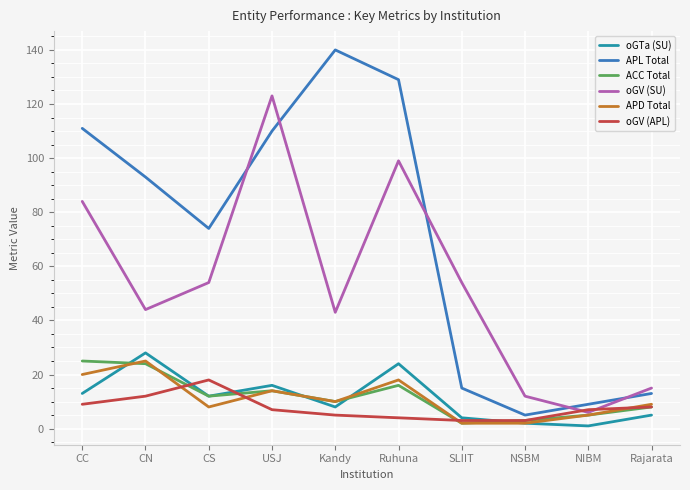

What are all the series names shown in the legend?

oGTa (SU), APL Total, ACC Total, oGV (SU), APD Total, oGV (APL)